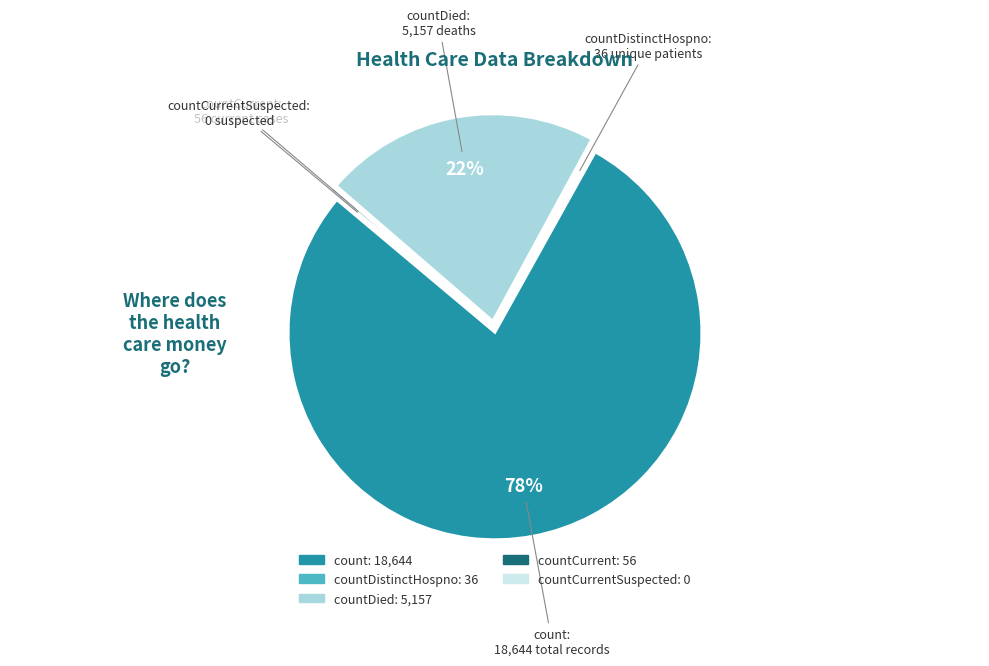

Is there a majority slice in this chart?

Yes